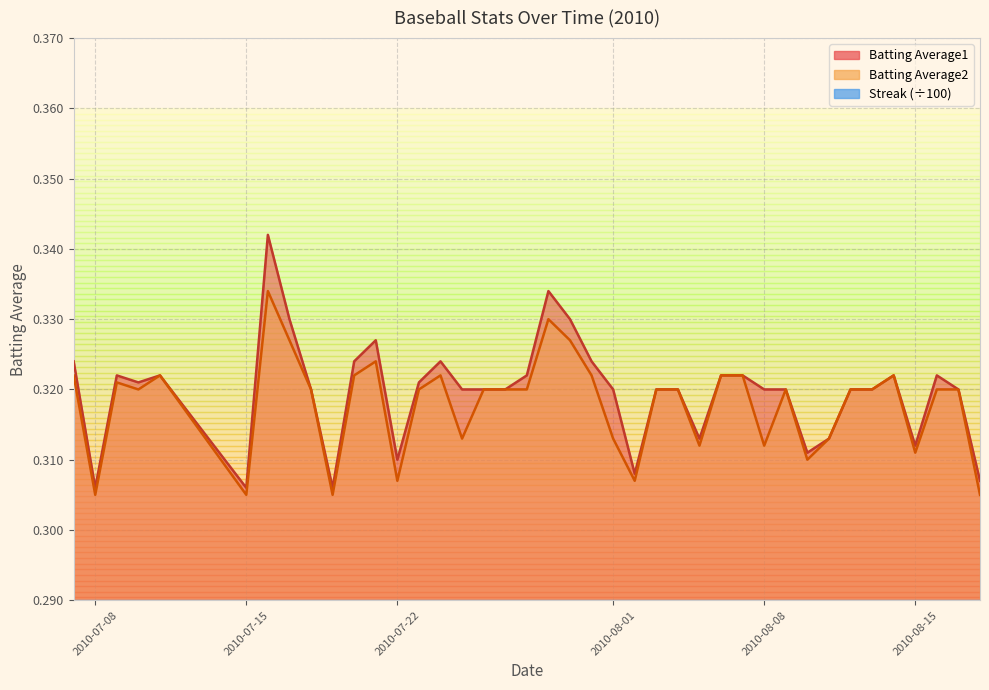

The Batting Average2 series shows 0.3 at 2010-08-01. True or false?

True